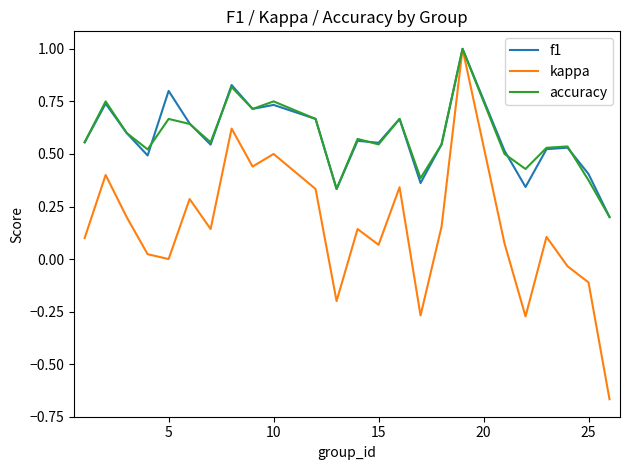

Which series has the widest spread of values?

kappa